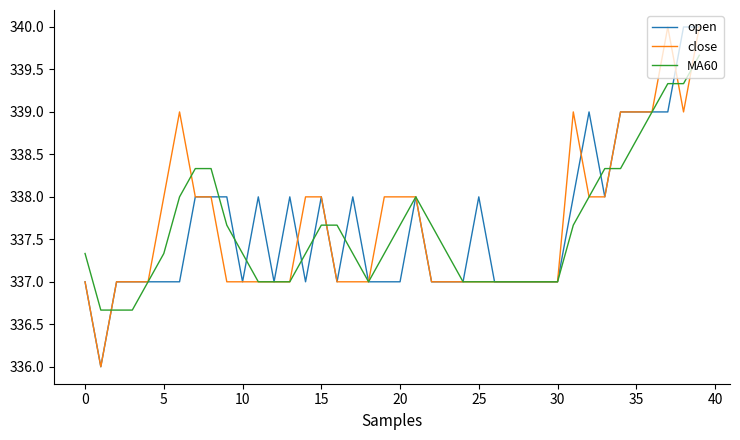

What is the difference between the second highest and minimum values in the open series?

4.0